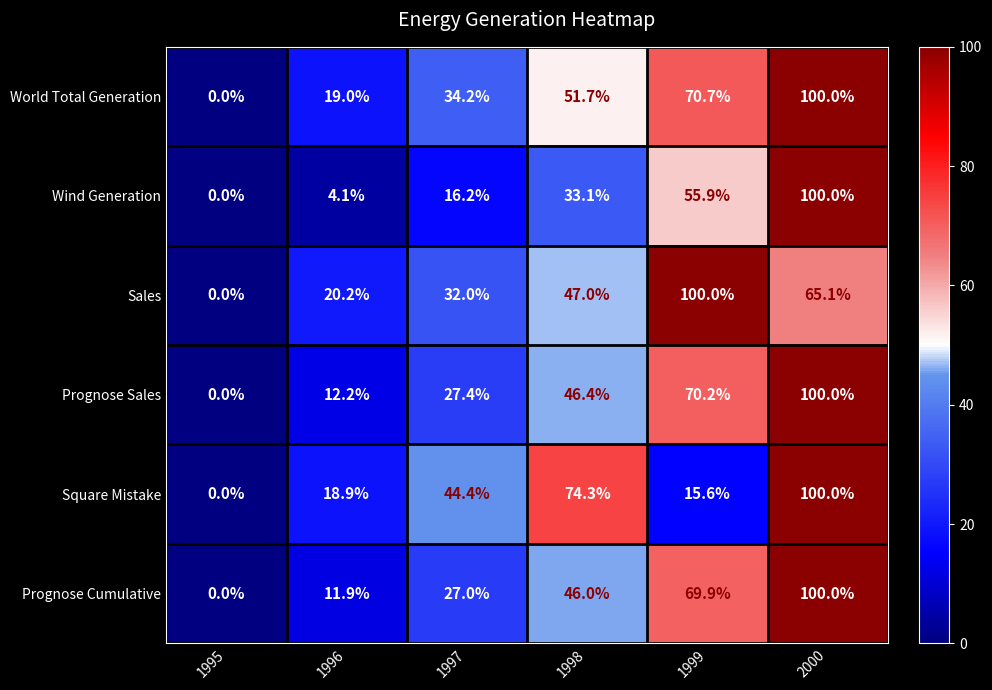

Where is Square Mistake nearest to the value 50?

1997